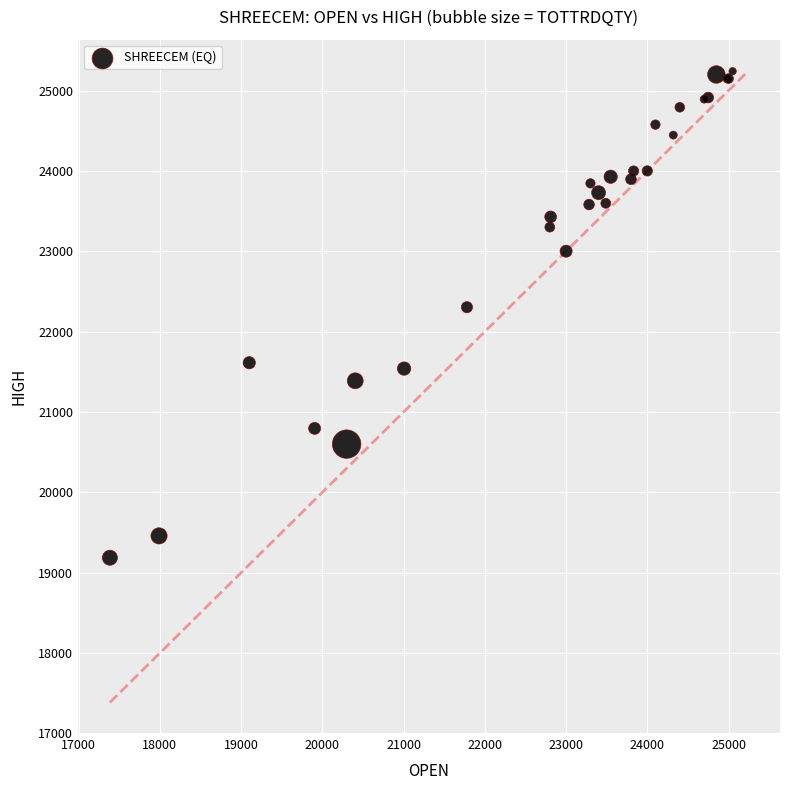

What Y value in the scatter plot is closest to 22213?

22304.0